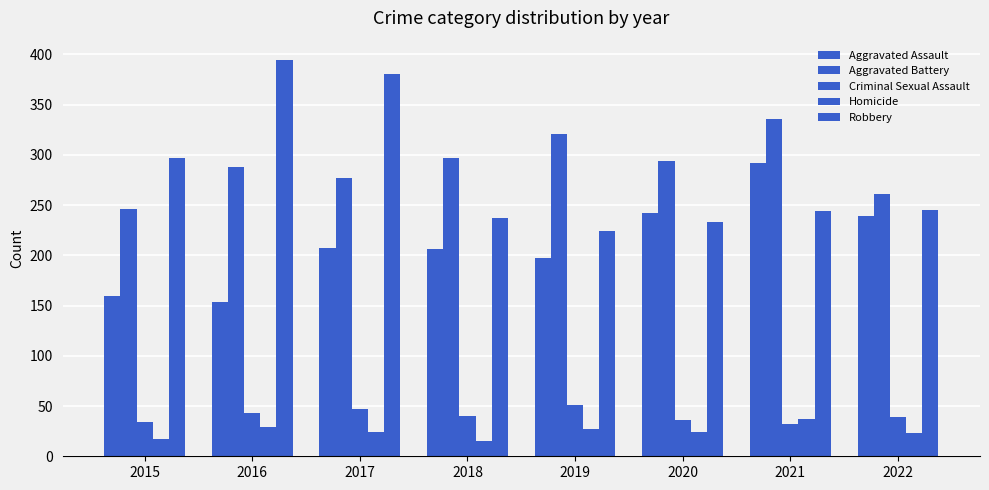

True or false: Robbery has a value of 120 at 2020.

False